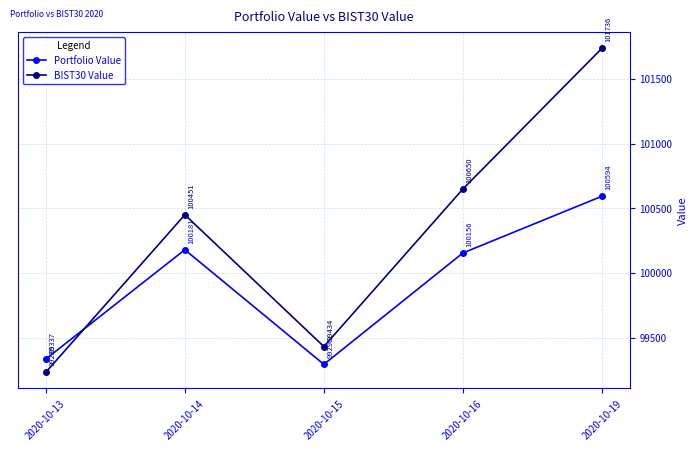

Which series has the widest spread of values?

BIST30 Value